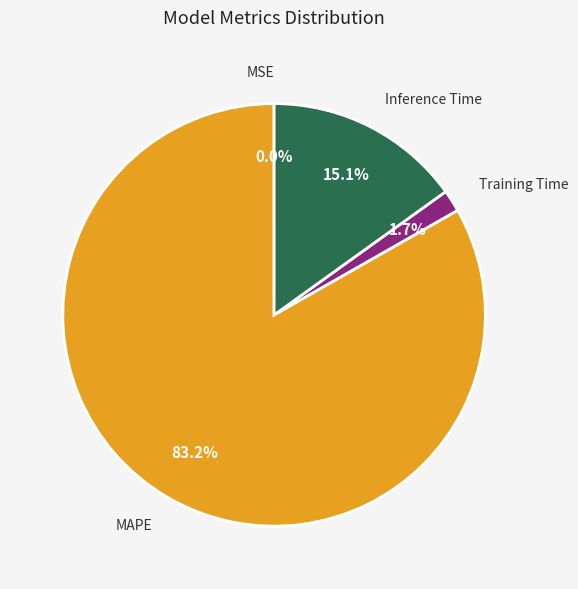

To the nearest percent, what is the difference between the MAPE and Inference Time slice percentages?

68%